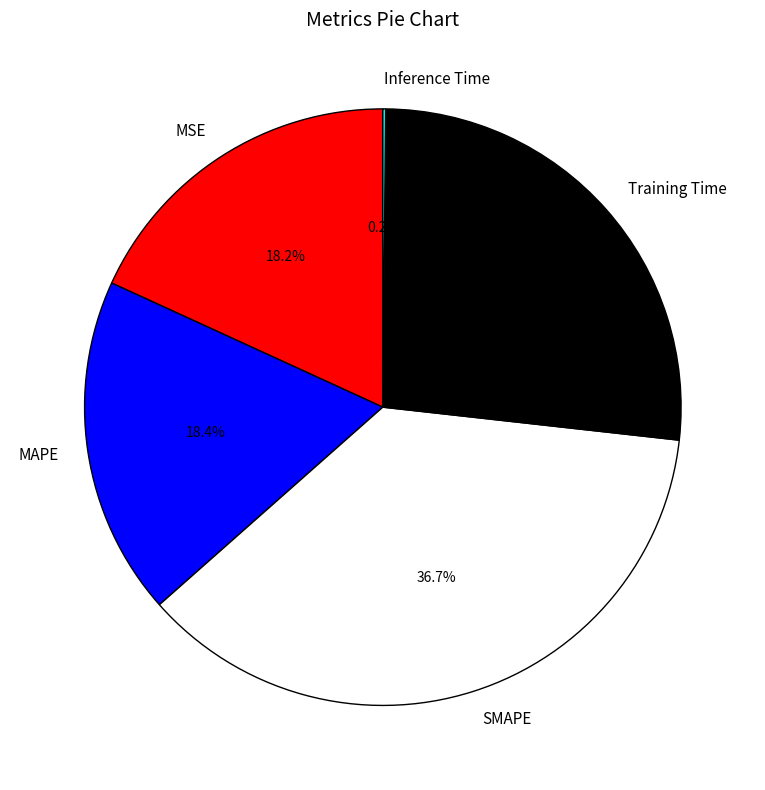

Is there any slice that represents more than half of the pie?

No